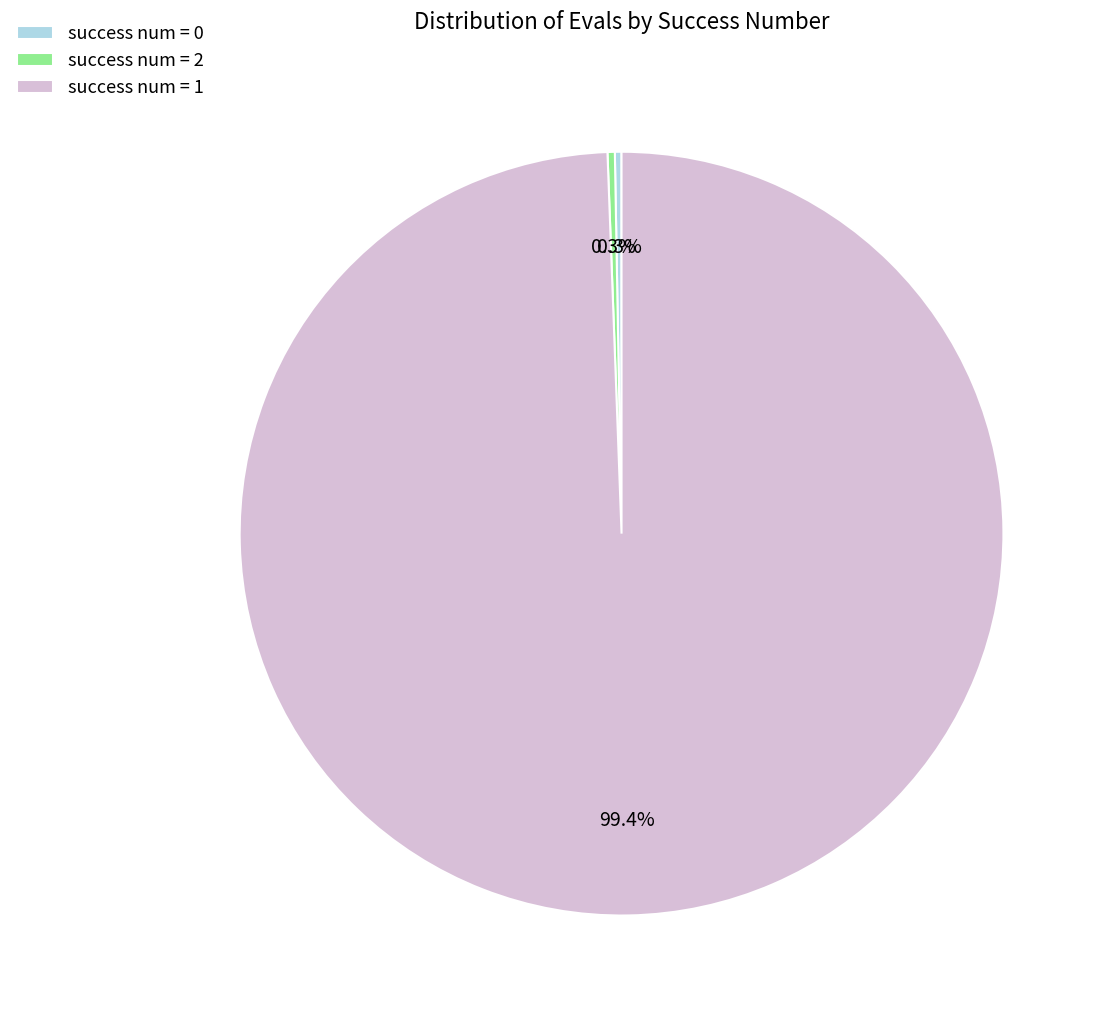

What is the majority slice?

success num = 1